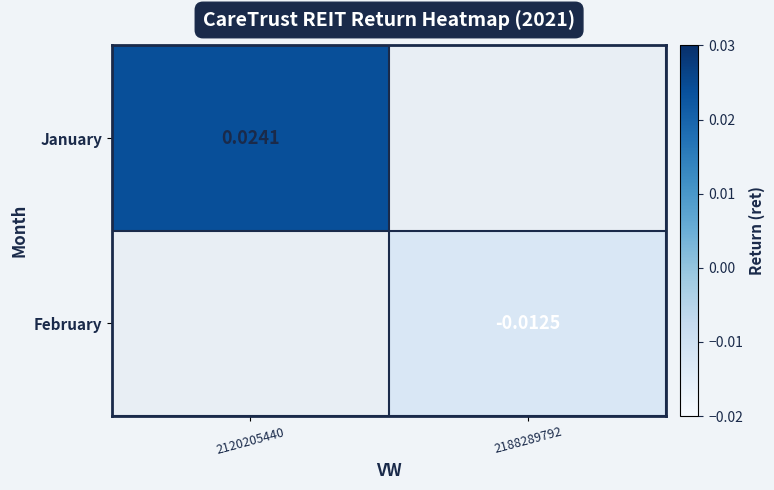

Rank the series by their maximum value, from highest to lowest.

January, February